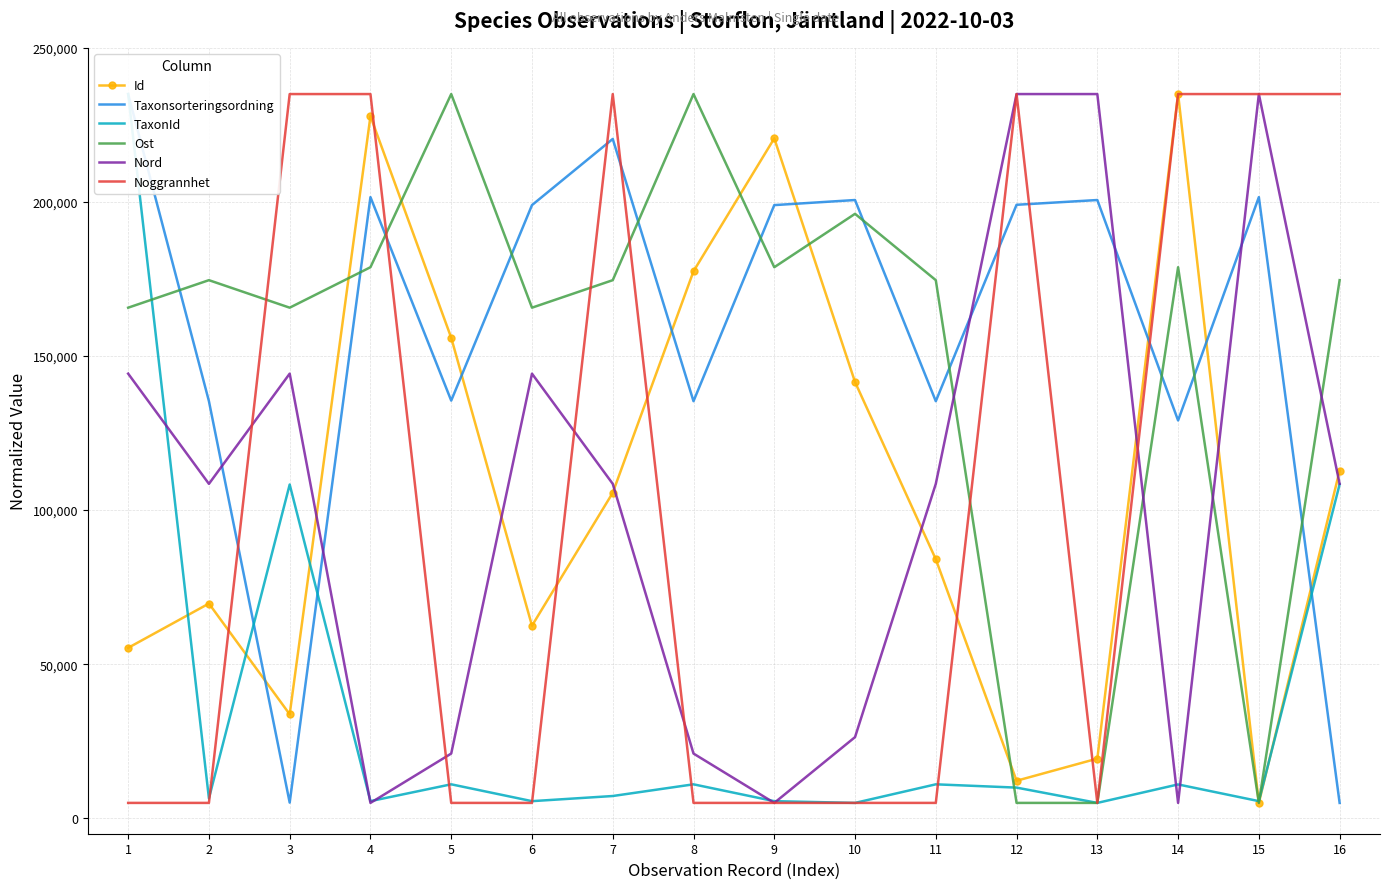

What is the difference between the maximum and second lowest values in the TaxonId series?

230000.0